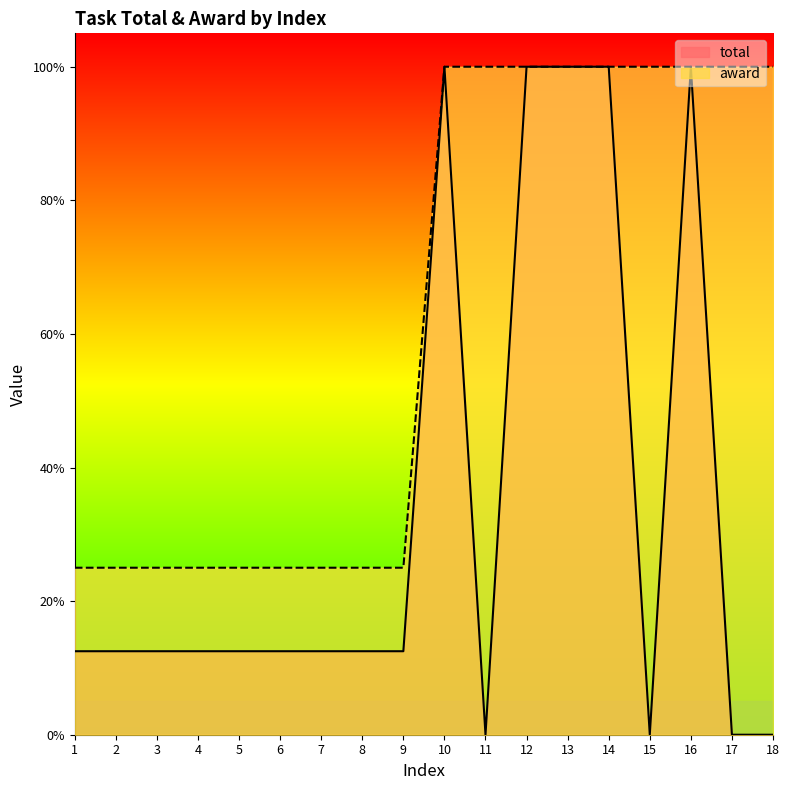

Reading right to left, list all the values displayed in this chart.

total: 0.0	0.0	1.0	0.0	1.0	1.0	1.0	0.0	1.0	0.1	0.1	0.1	0.1	0.1	0.1	0.1	0.1	0.1
award: 1.0	1.0	1.0	1.0	1.0	1.0	1.0	1.0	1.0	0.2	0.2	0.2	0.2	0.2	0.2	0.2	0.2	0.2